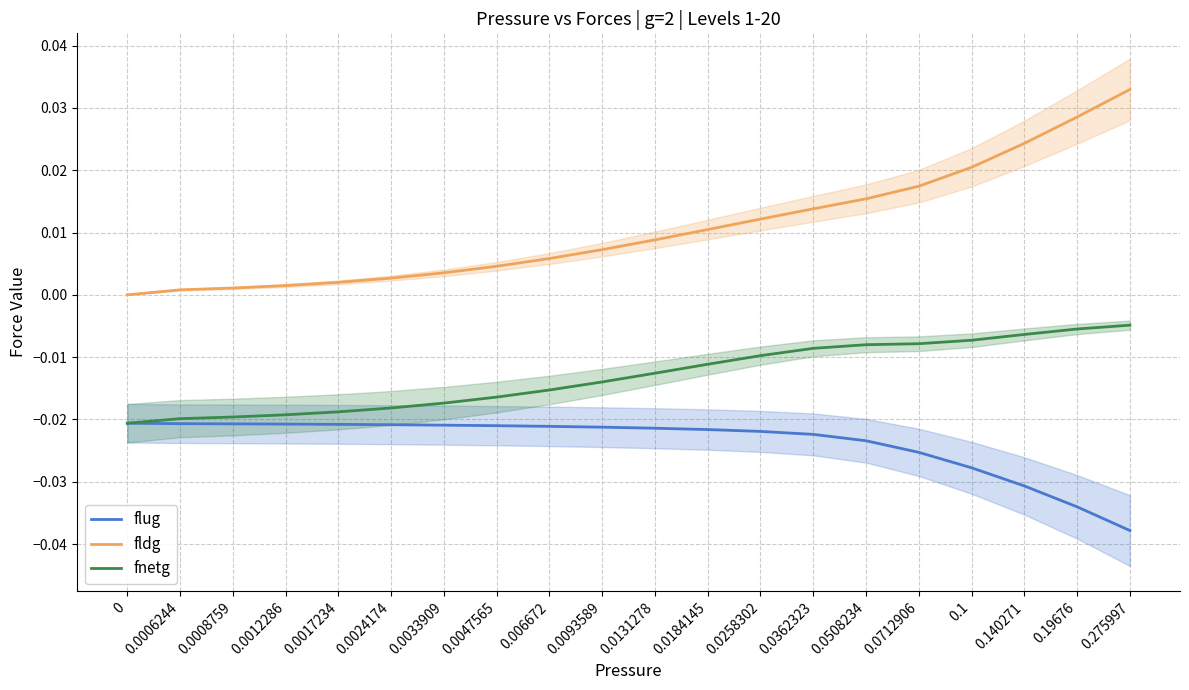

True or false: fldg and fnetg cross at least once.

False